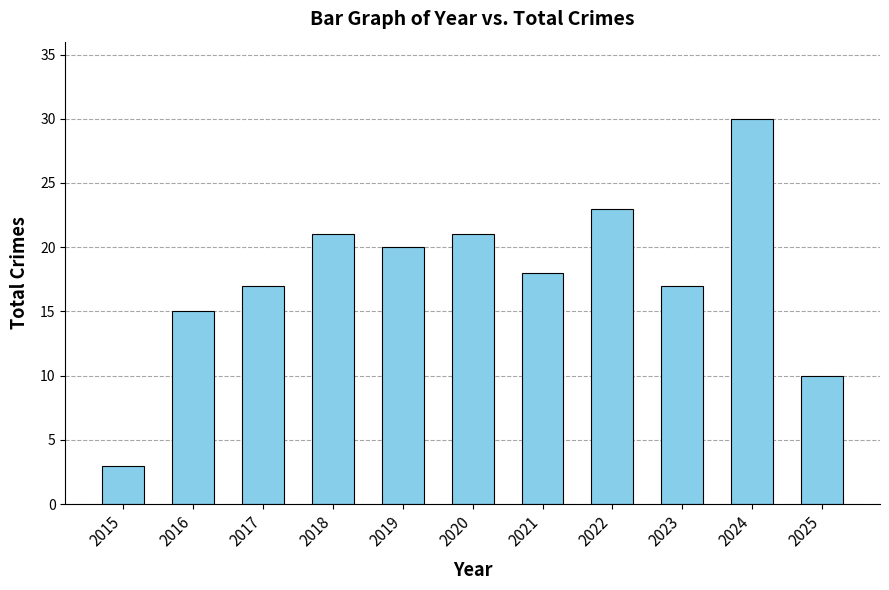

What is the average value?

18